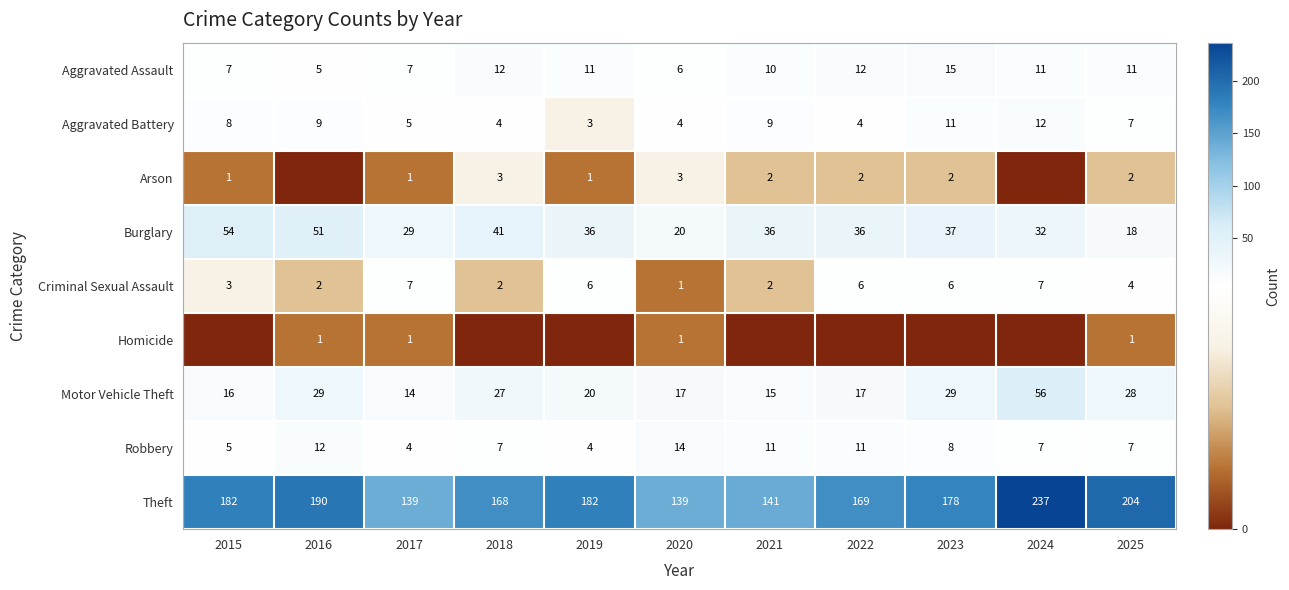

The value of Burglary at 2022 is 36. True or false?

True